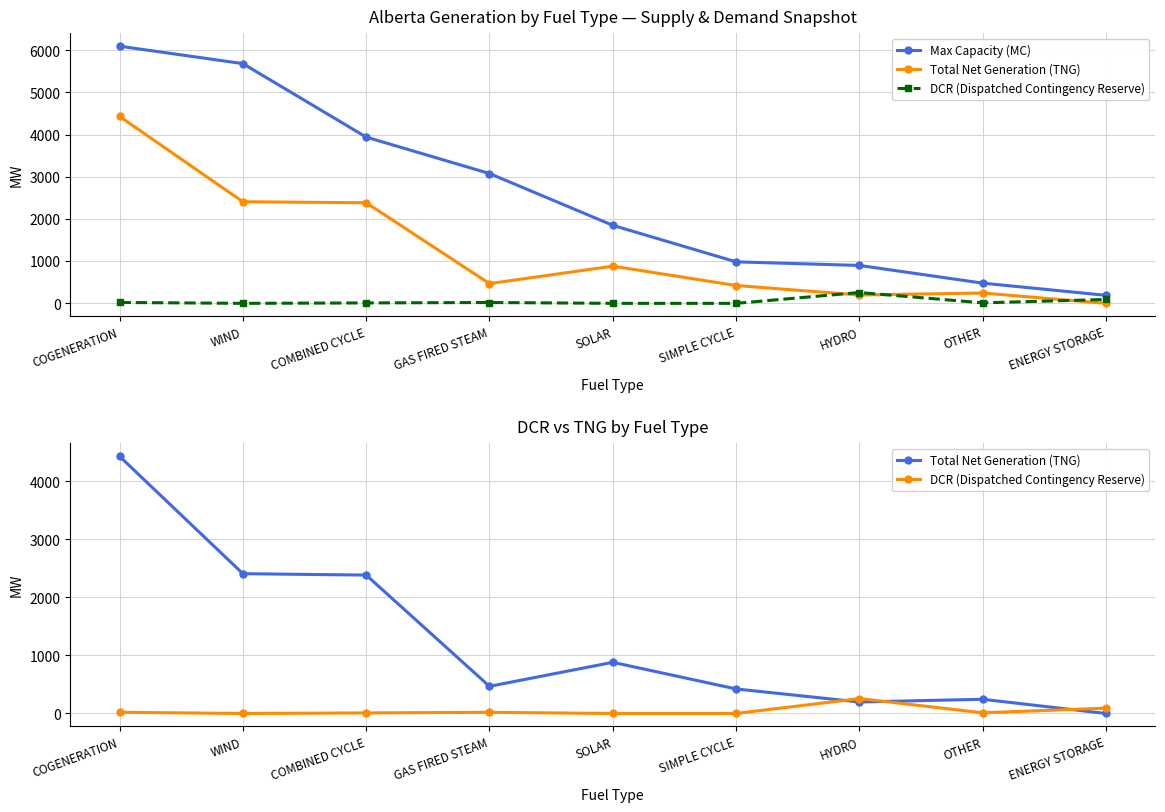

Rank the series by their maximum value, from lowest to highest.

DCR (Dispatched Contingency Reserve), Total Net Generation (TNG), Max Capacity (MC)